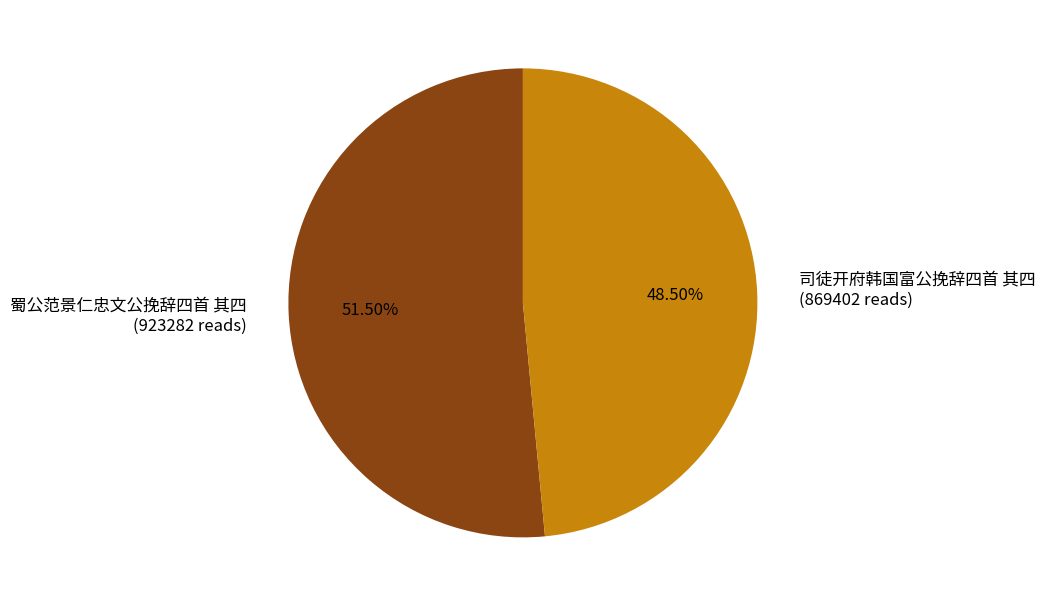

Rank the categories by value from lowest to highest.

司徒开府韩国富公挽辞四首 其四, 蜀公范景仁忠文公挽辞四首 其四